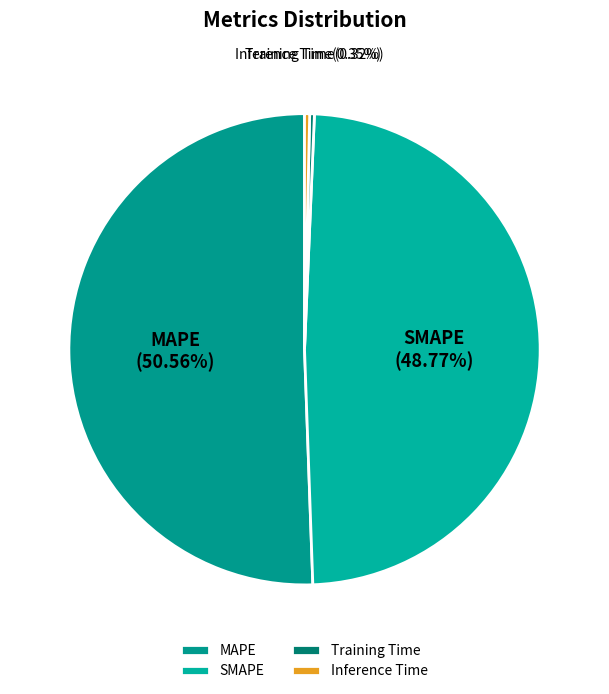

What percentage is the SMAPE slice, to the nearest percent?

49%